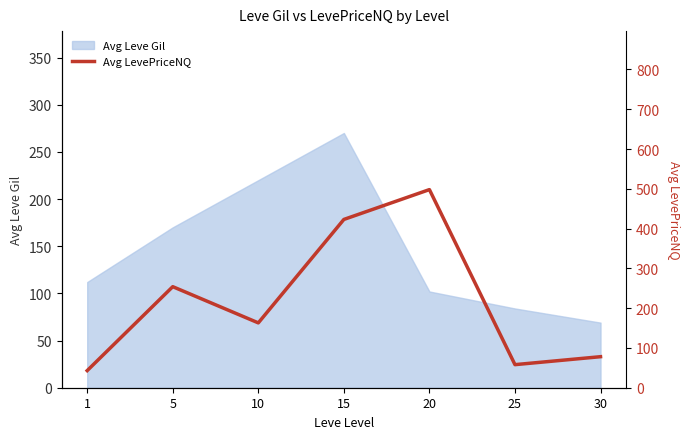

How many points are lower than both their immediate neighbors (excluding endpoints)?

2